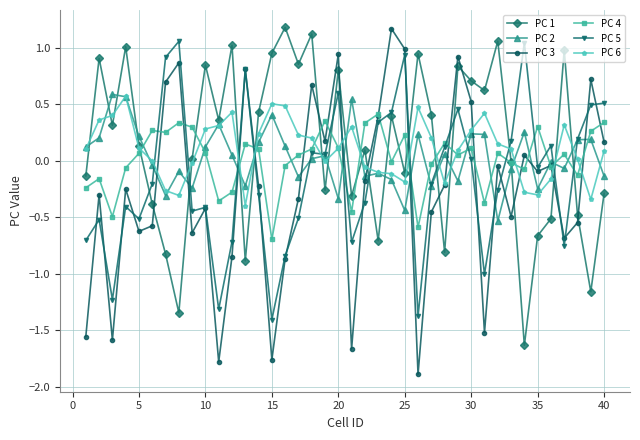

How many intersections are there between PC 6 and PC 5?

13